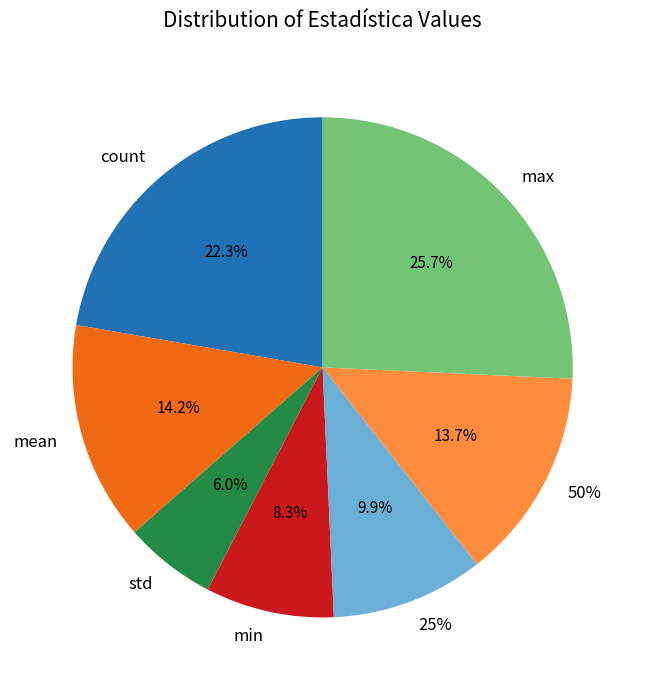

Which slice is the largest?

max